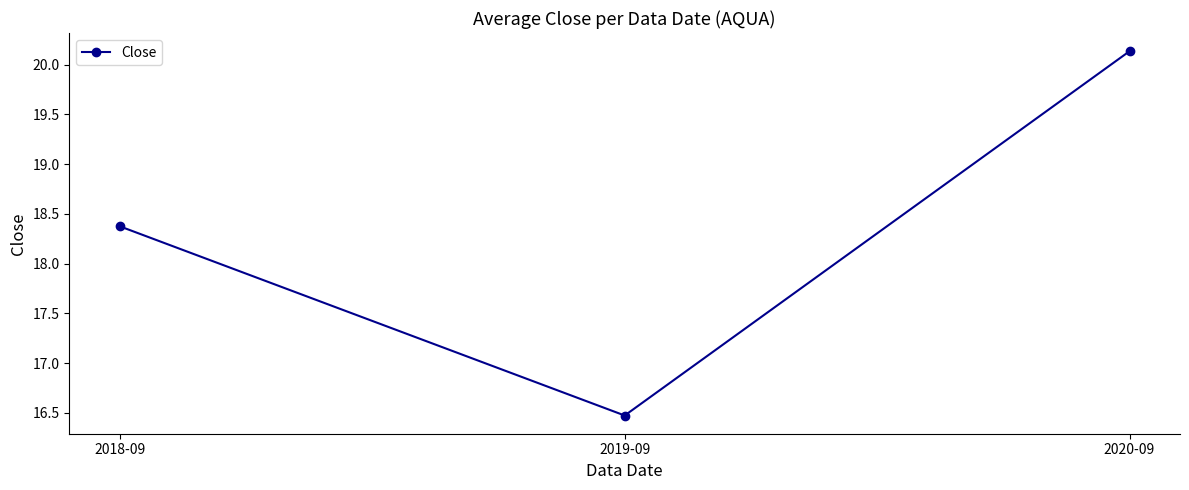

Where does the data first go above 18?

2018-09